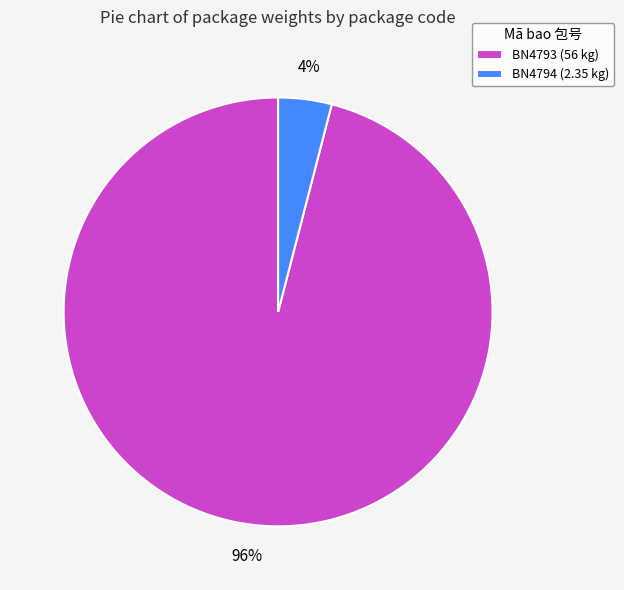

Rank the categories by value from highest to lowest.

BN4793, BN4794